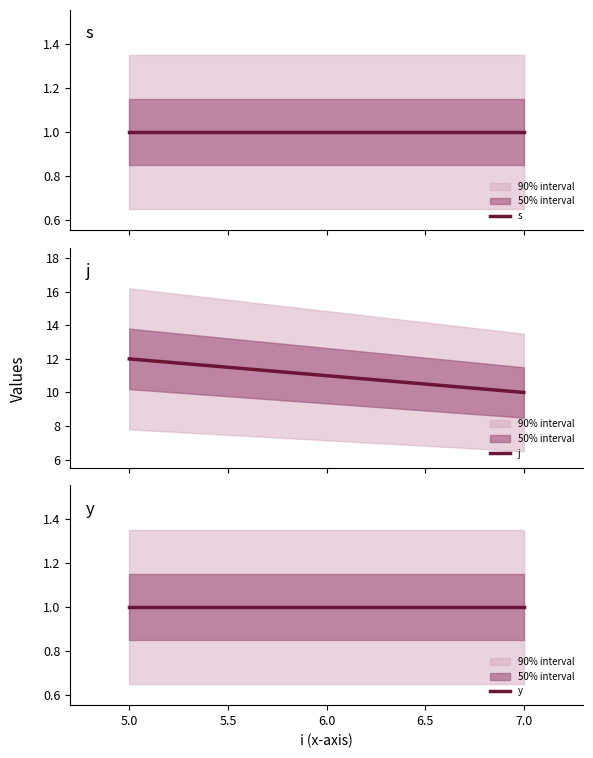

What is the minimum value for j?

10